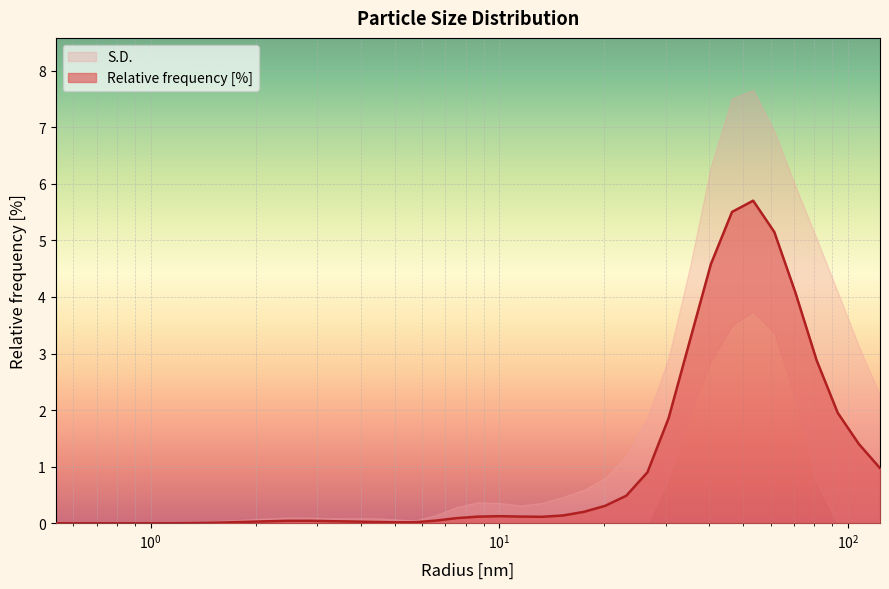

What is the sum of the values at 10.0 and 1.8738173246383667?

0.1